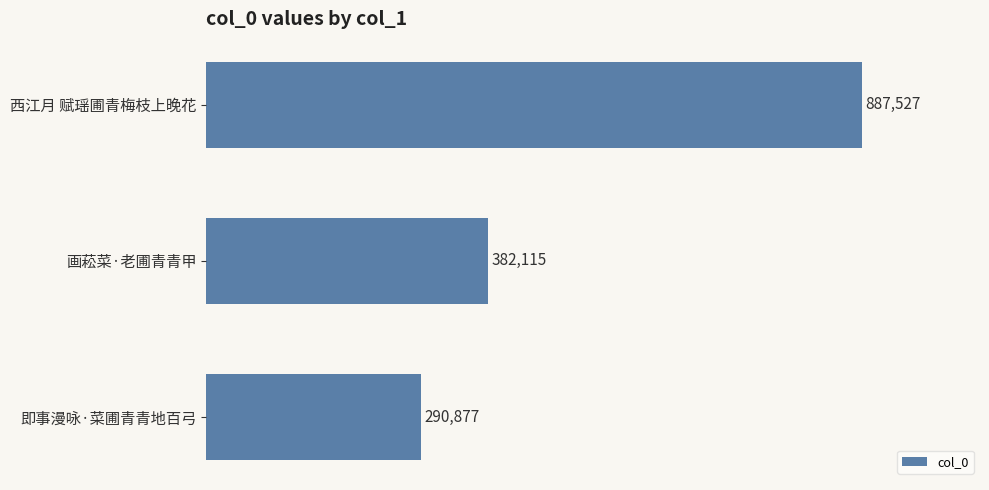

What is the difference between the values at 西江月 赋瑶圃青梅枝上晚花 and 即事漫咏·菜圃青青地百弓?

596650